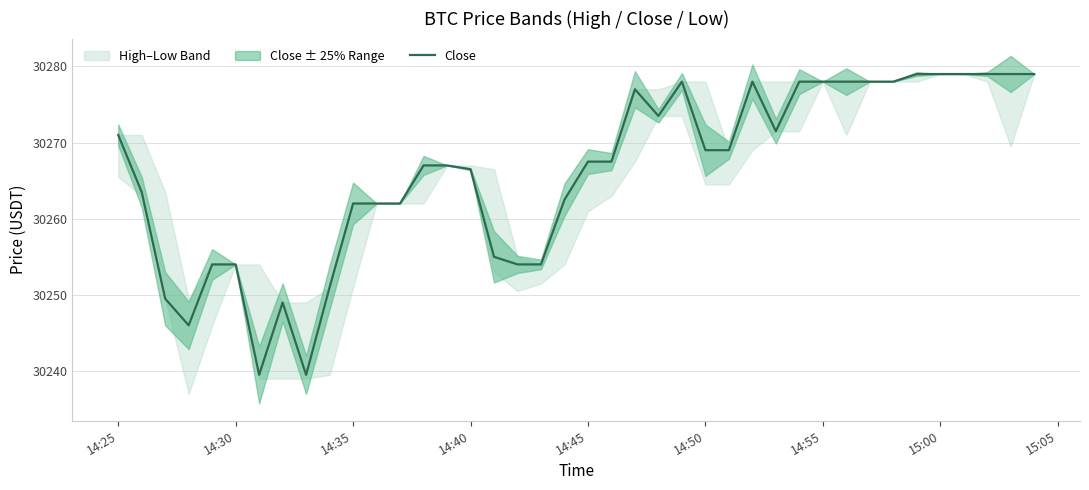

How many data points are above 30267?

21